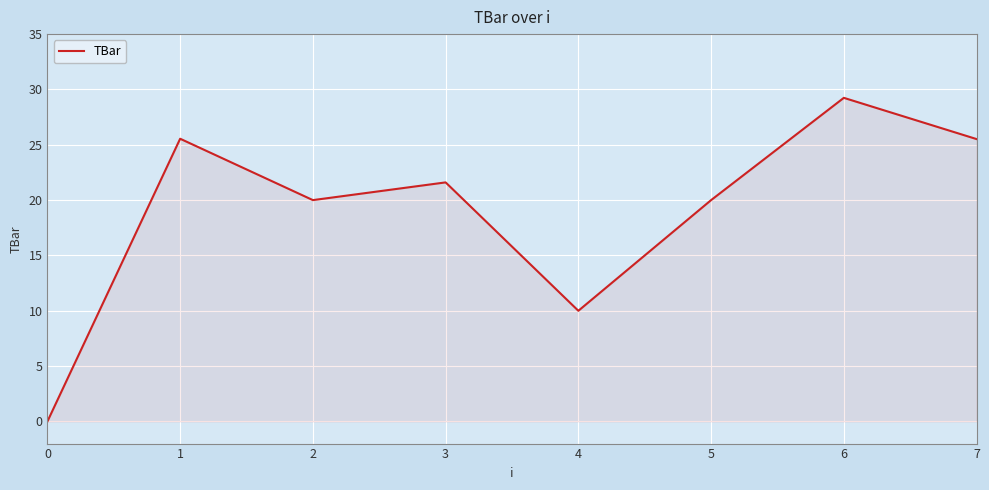

Reading left to right, transcribe all the data shown in this chart.

0=0.0	1=25.5	2=20.0	3=21.6	4=10.0	5=20.0	6=29.2	7=25.5